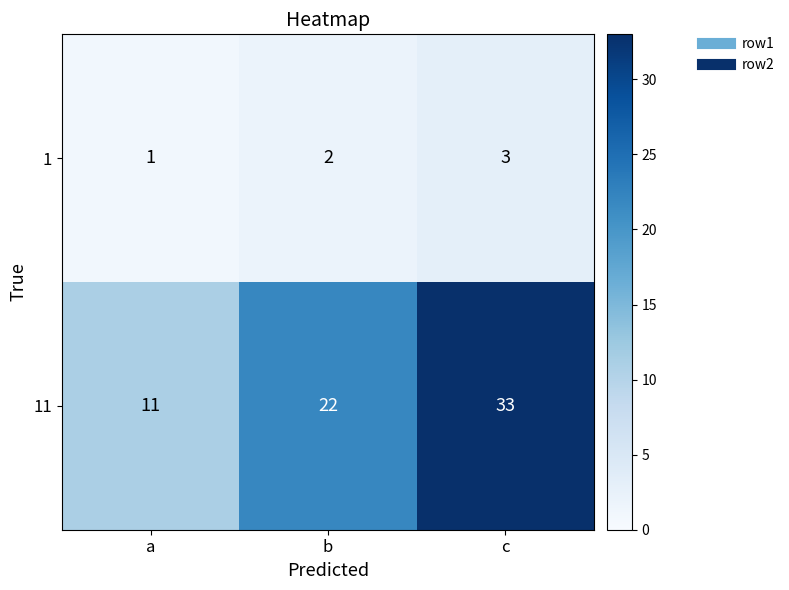

How many 11 values are between 11 and 33?

3